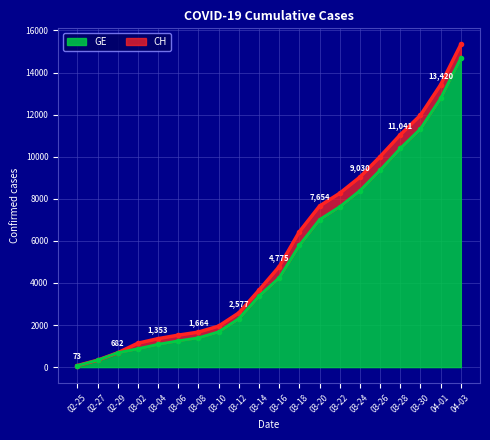

Is it true that CH equals 73 at 2020-02-25?

True